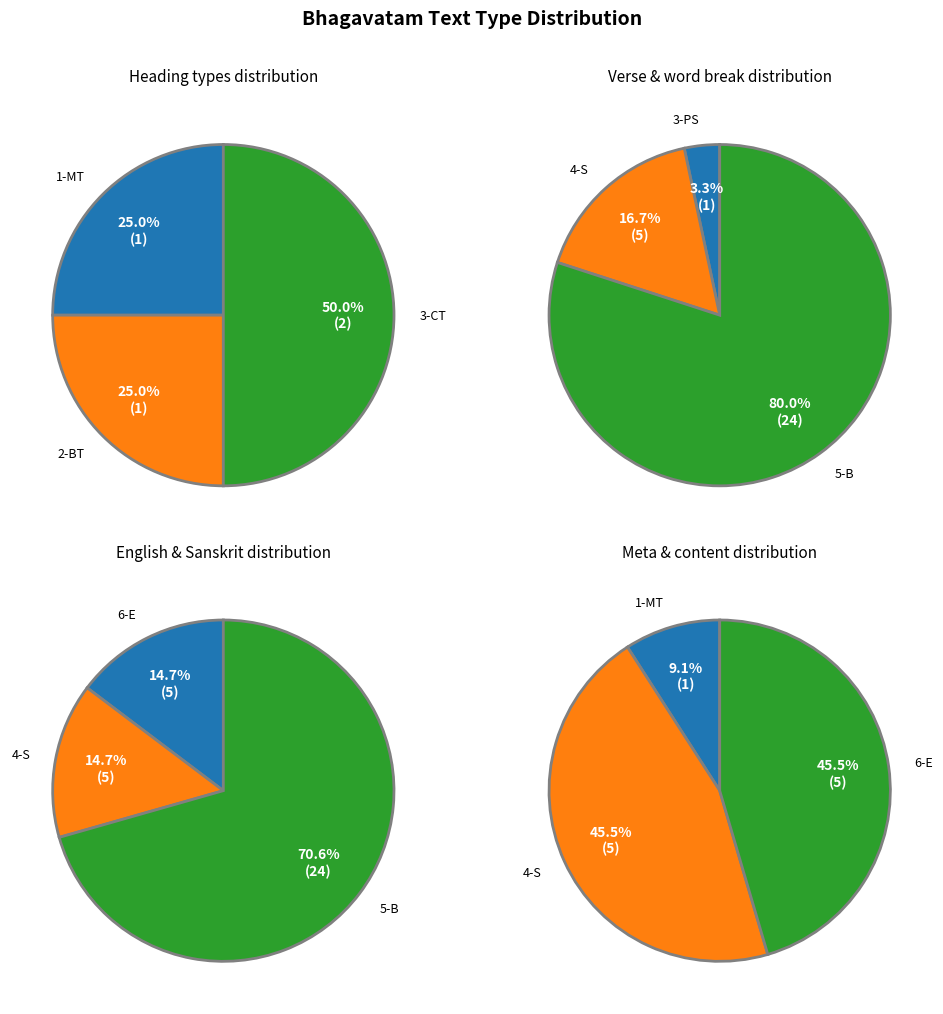

What is the change in value from 2-BT to 4-S?

+4